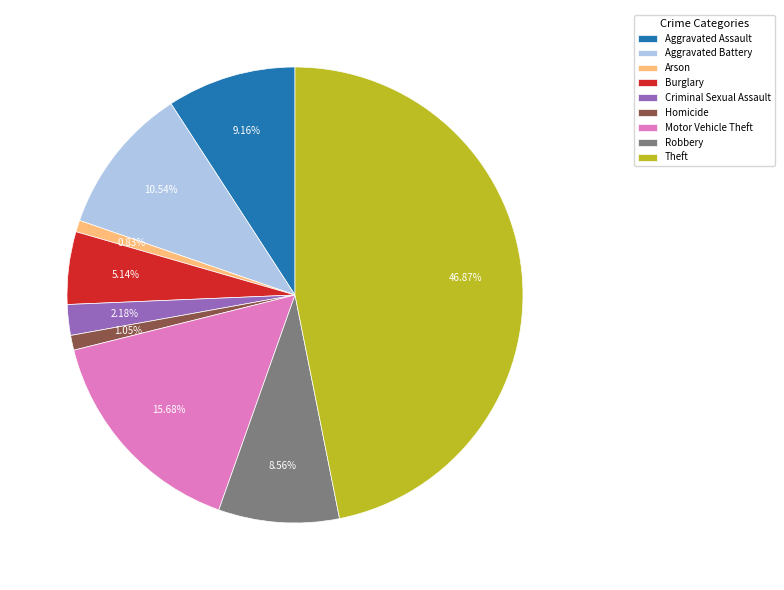

Which category has the biggest portion of the pie?

Theft